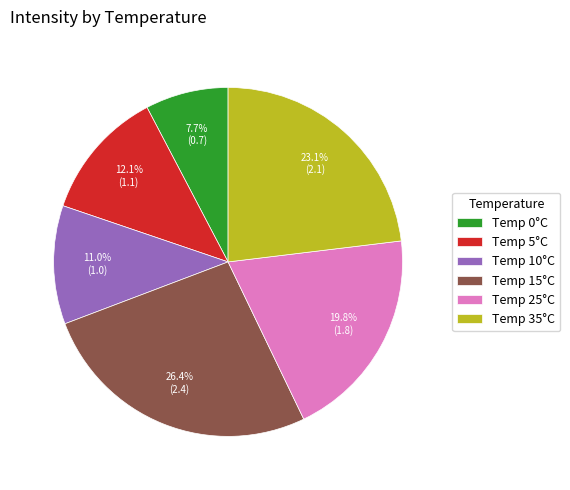

Which category has the biggest portion of the pie?

Temp 15°C